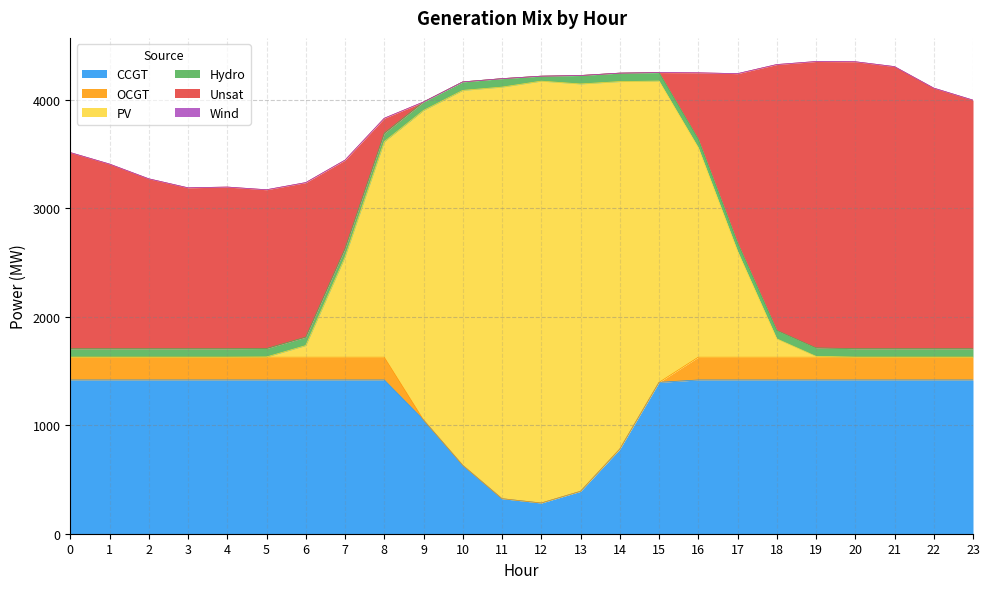

Reading left to right, what are all the values shown in this chart?

CCGT: 0=1417	1=1417	2=1417	3=1417	4=1417	5=1417	6=1417	7=1417	8=1417	9=1049	10=631	11=323	12=283	13=391	14=780	15=1395	16=1417	17=1417	18=1417	19=1417	20=1417	21=1417	22=1417	23=1417
OCGT: 0=210	1=210	2=210	3=210	4=210	5=210	6=210	7=210	8=210	9=0	10=0	11=0	12=0	13=0	14=0	15=0	16=210	17=210	18=210	19=210	20=210	21=210	22=210	23=210
PV: 0=0	1=0	2=0	3=0	4=0	5=2	6=107	7=923	8=1986	9=2852	10=3455	11=3793	12=3888	13=3754	14=3387	15=2777	16=1931	17=977	18=169	19=8	20=0	21=0	22=0	23=0
Hydro: 0=78	1=78	2=78	3=78	4=78	5=78	6=78	7=78	8=78	9=78	10=78	11=78	12=46	13=78	14=78	15=78	16=78	17=78	18=78	19=78	20=78	21=78	22=78	23=78
Unsat: 0=1808	1=1702	2=1566	3=1483	4=1490	5=1463	6=1424	7=815	8=138	9=0	10=0	11=0	12=0	13=0	14=0	15=0	16=612	17=1558	18=2450	19=2639	20=2645	21=2600	22=2402	23=2291
Wind: 0=0	1=0	2=0	3=0	4=0	5=0	6=0	7=0	8=0	9=0	10=0	11=0	12=0	13=0	14=0	15=0	16=0	17=0	18=0	19=0	20=0	21=0	22=0	23=0